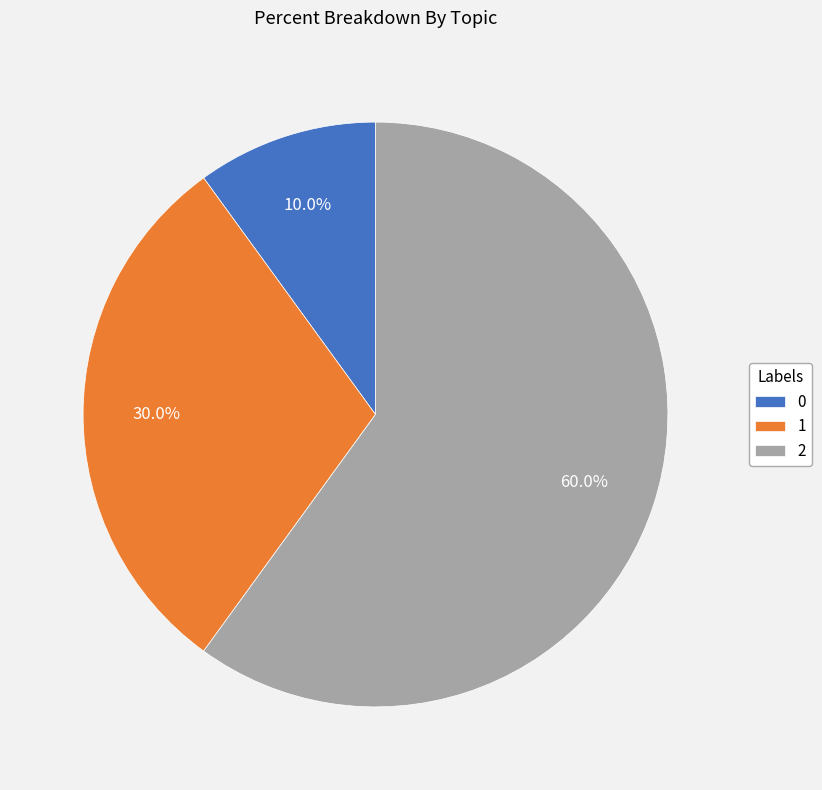

True or false: 2 accounts for 74% of the total.

False